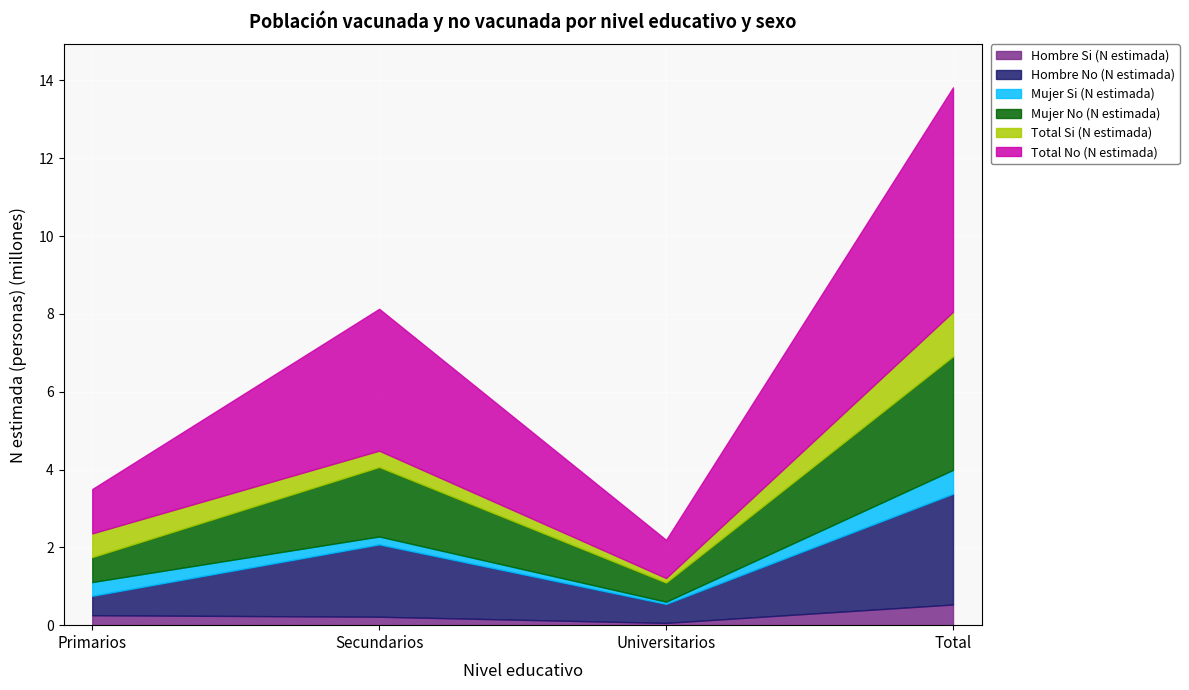

True or false: Hombre Si (N estimada) and Mujer No (N estimada) cross at least once.

False